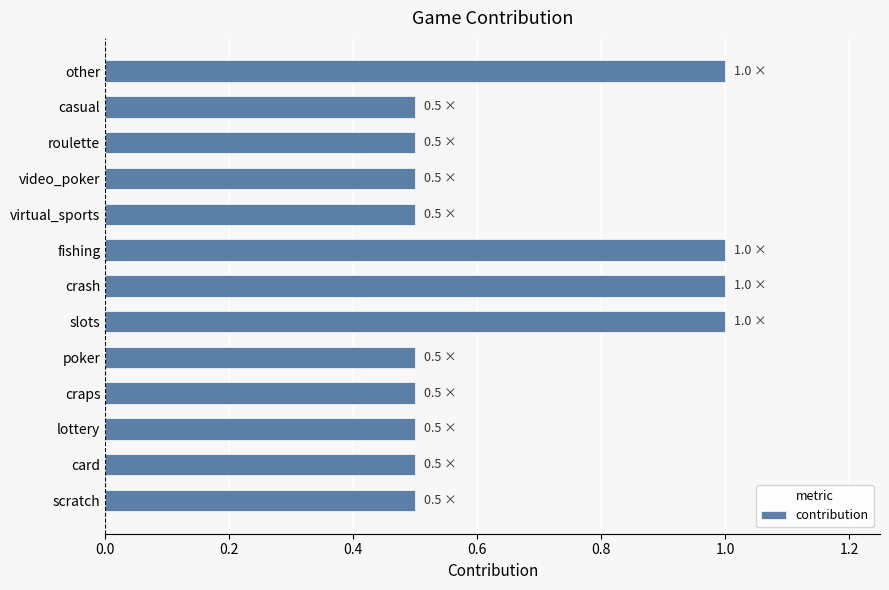

What is the maximum value shown in the chart?

1.0